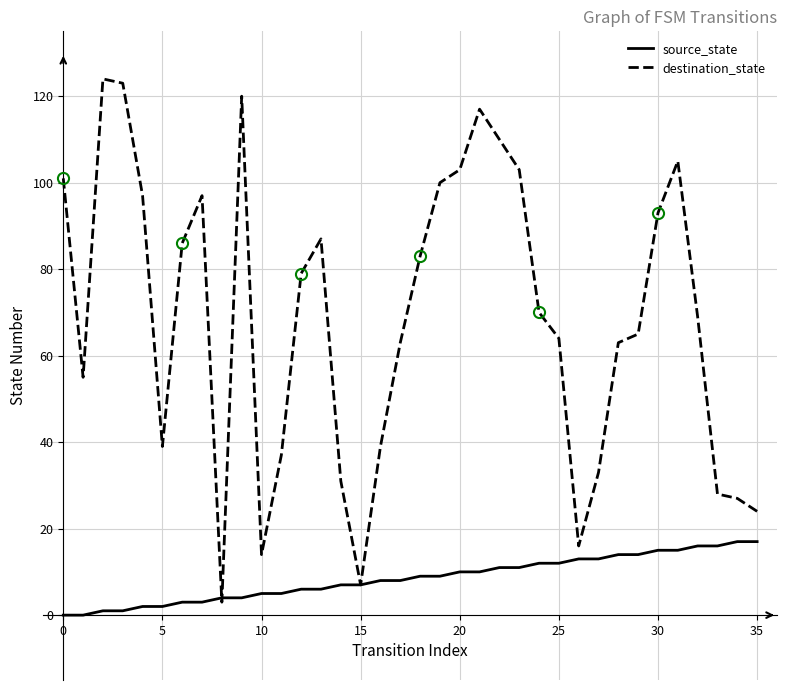

Which series has the largest total across all categories?

destination_state